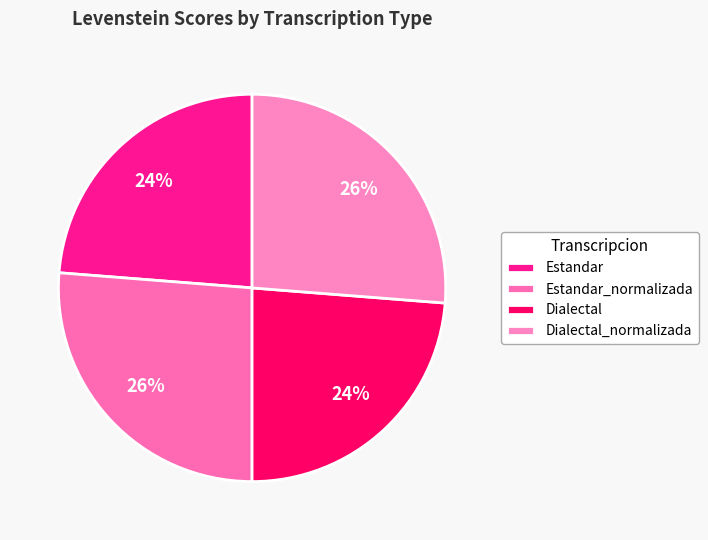

Which slice is the smallest?

Estandar